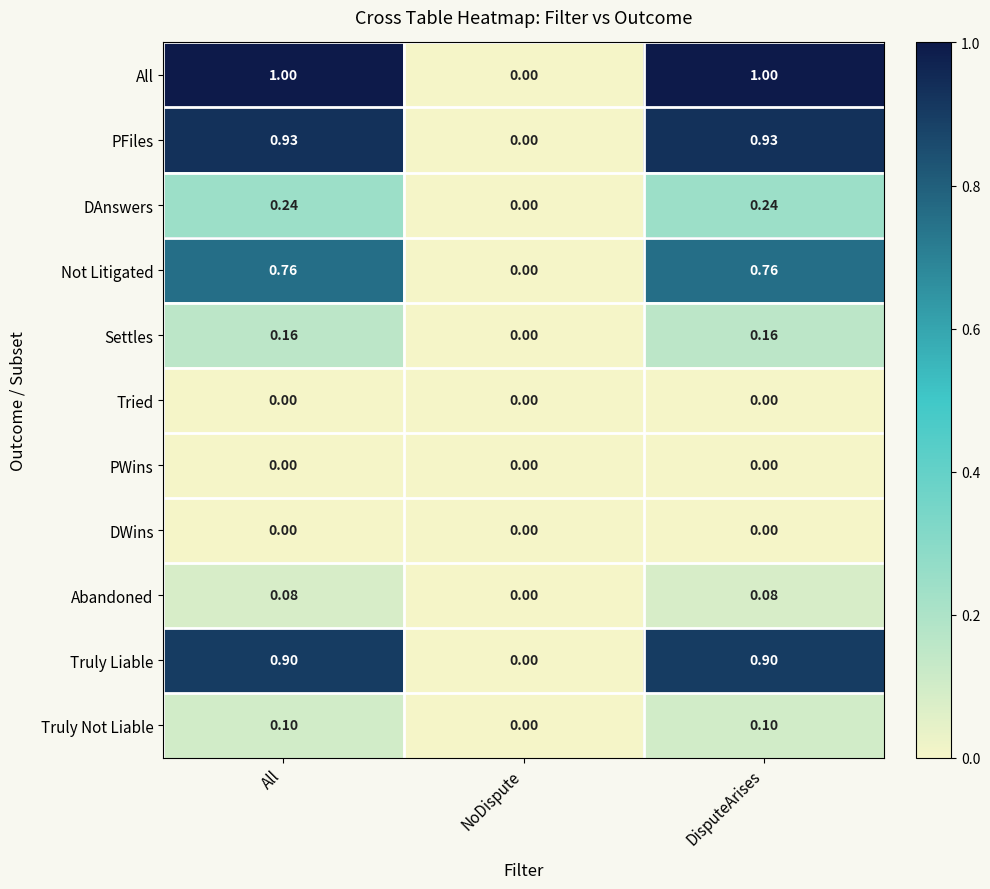

Which series has the largest range (max minus min)?

All